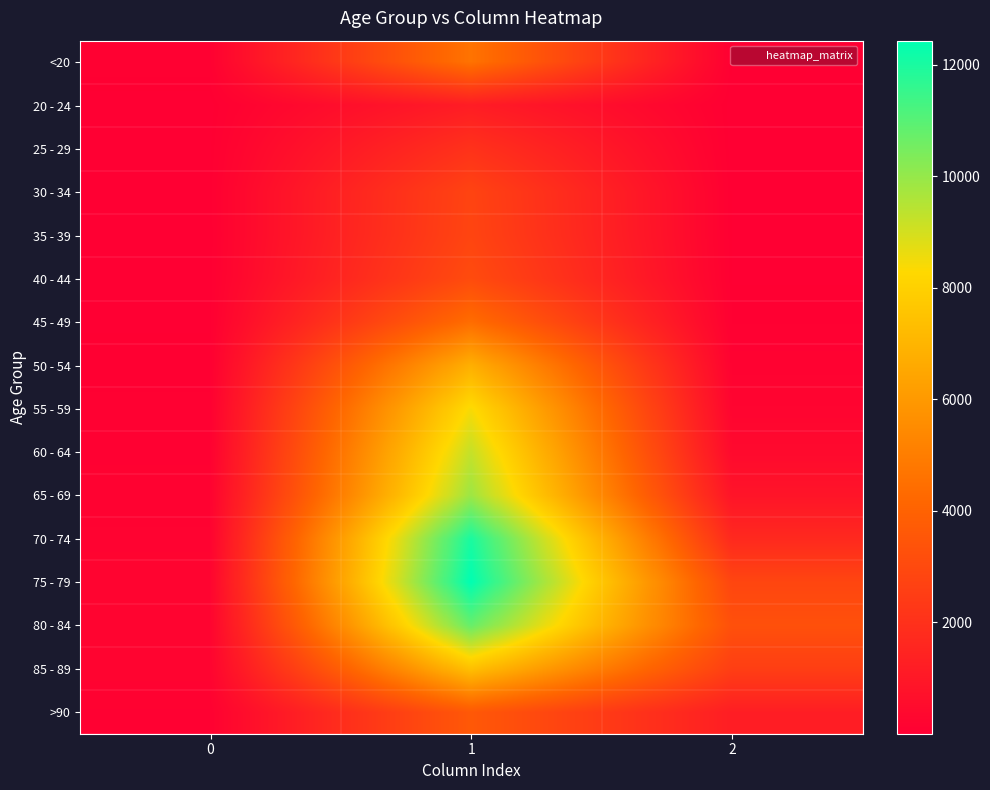

Rank the series at 1 from lowest to highest value.

20 - 24, 25 - 29, 30 - 34, 35 - 39, 40 - 44, >90, 45 - 49, <20, 50 - 54, 85 - 89, 55 - 59, 60 - 64, 65 - 69, 80 - 84, 70 - 74, 75 - 79